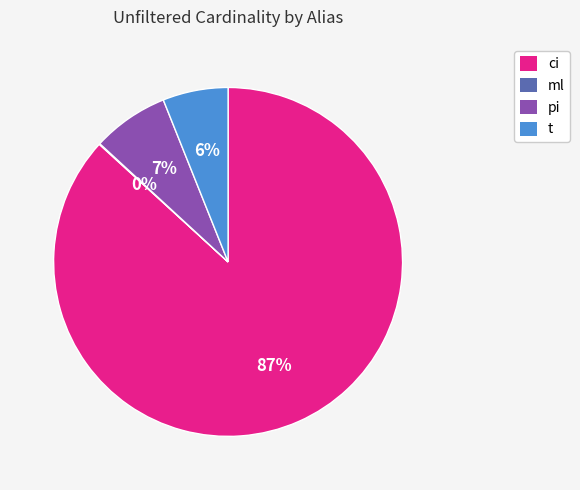

Is the sum of ci and pi greater than half?

Yes